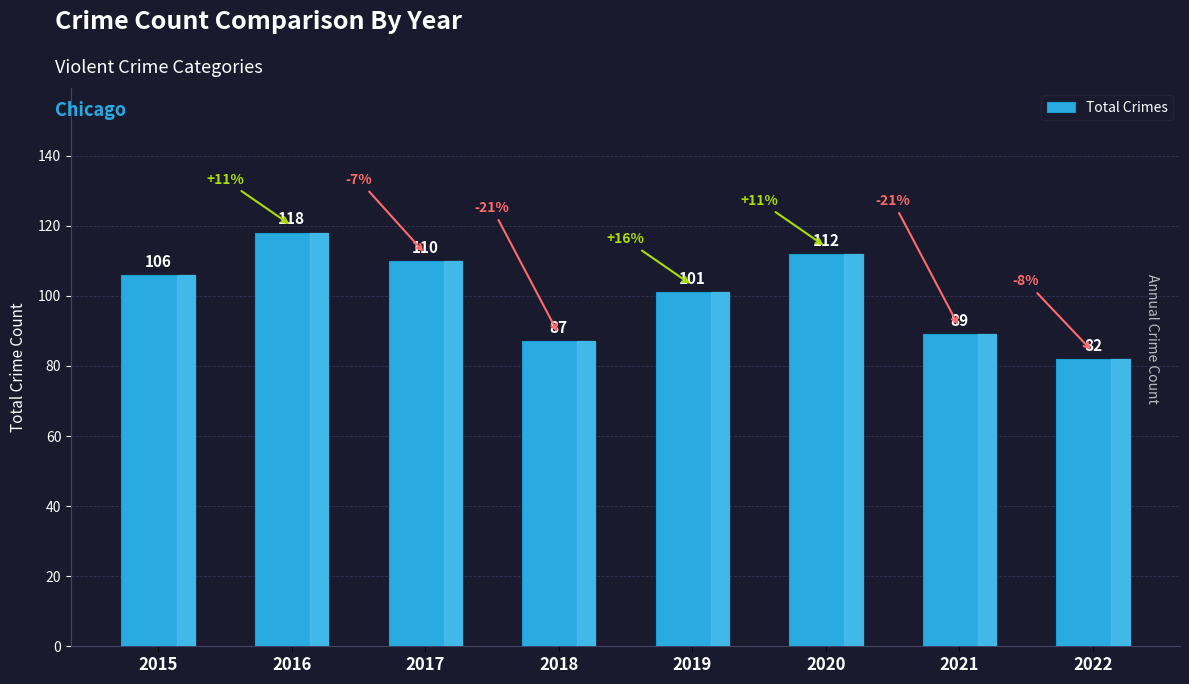

What is the smallest value displayed?

82